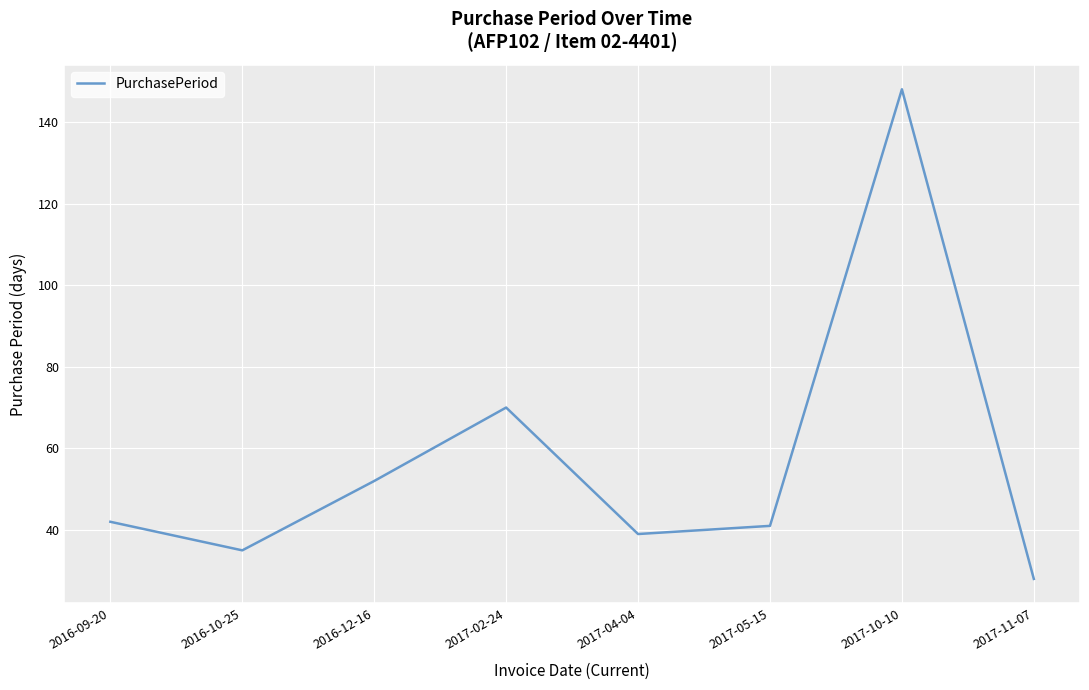

What is the change in value from 2017-02-24 to 2017-05-15?

-29